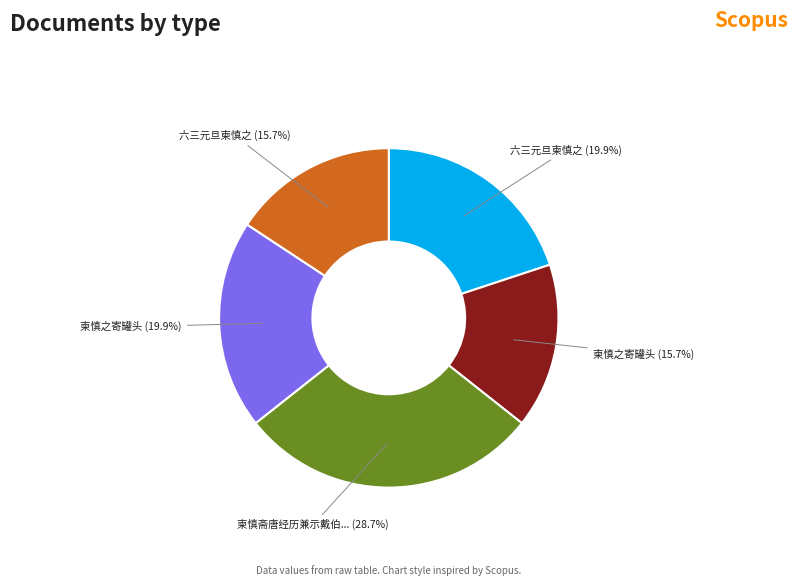

How many slices are in this pie chart?

5